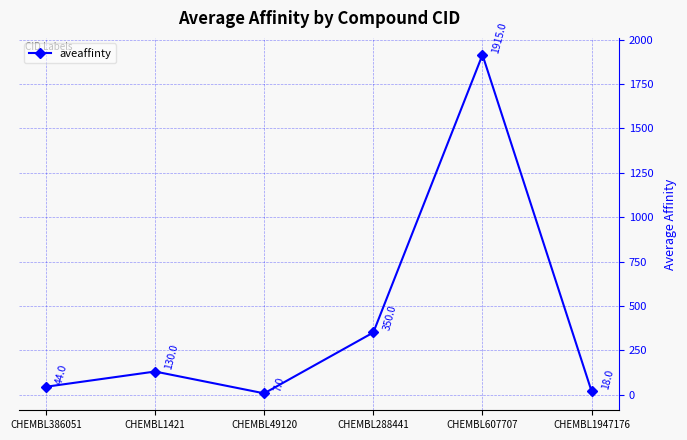

The value at CHEMBL1421 is 130. True or false?

True